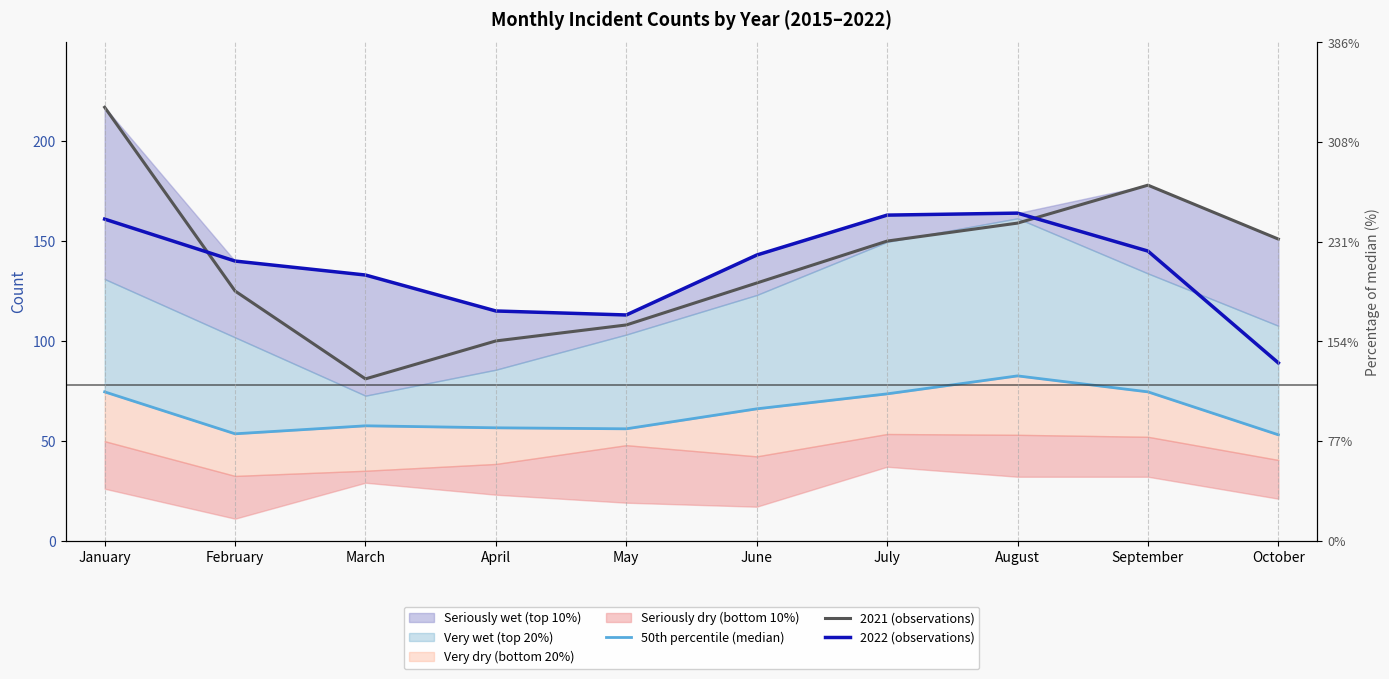

What is the value of the 50th percentile (median) point at the 10th from the left?

53.0